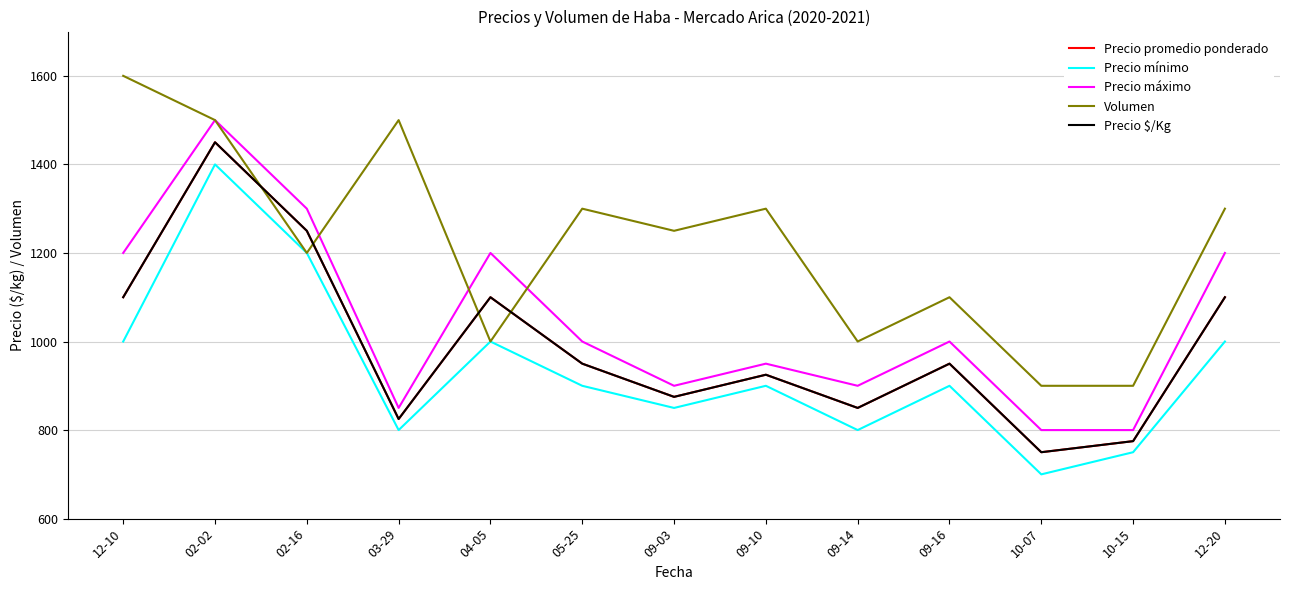

What position from the right is 09-16?

4